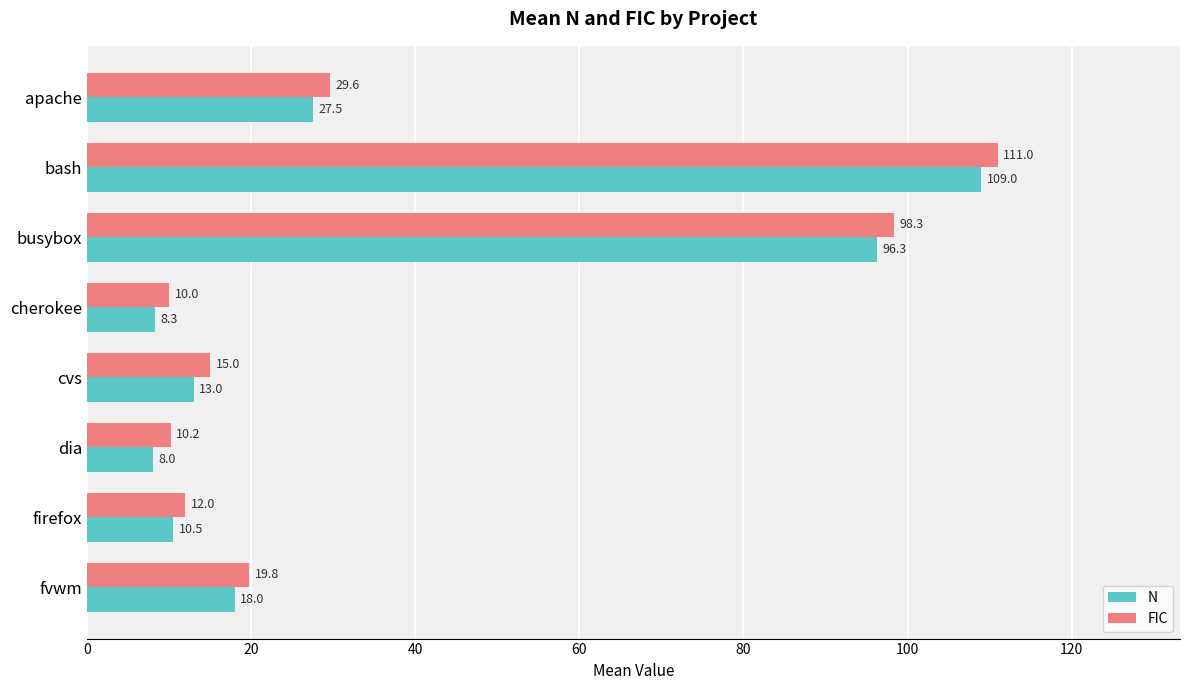

What is the lowest value of the FIC series?

10.0